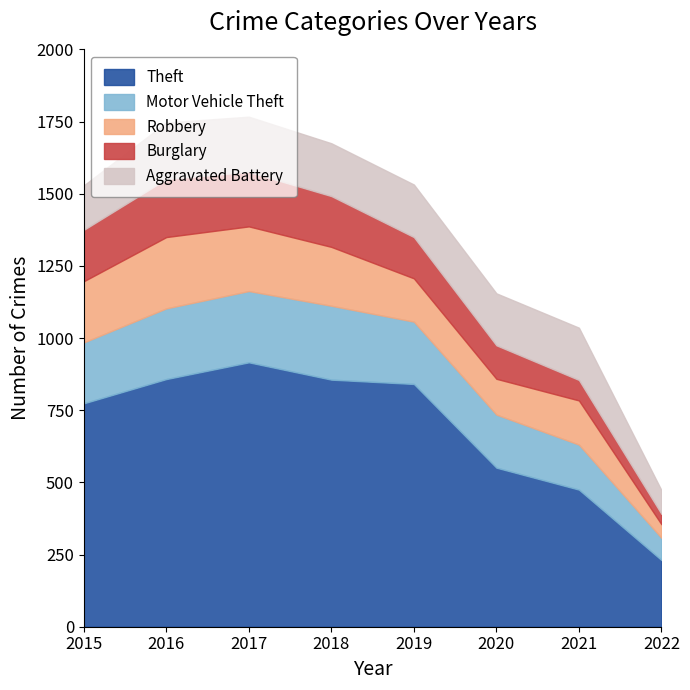

At 2021, list the series in order from largest to smallest.

Theft, Aggravated Battery, Motor Vehicle Theft, Robbery, Burglary